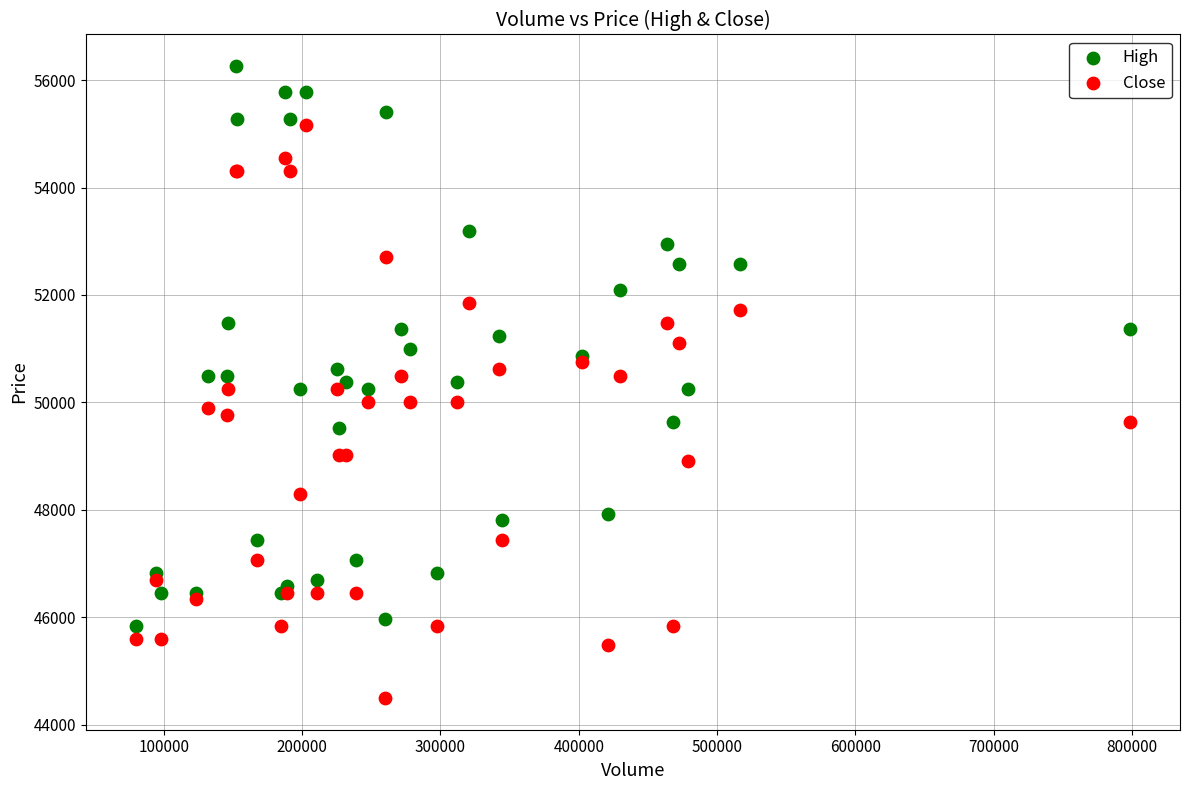

Which series reaches the maximum Y coordinate?

High